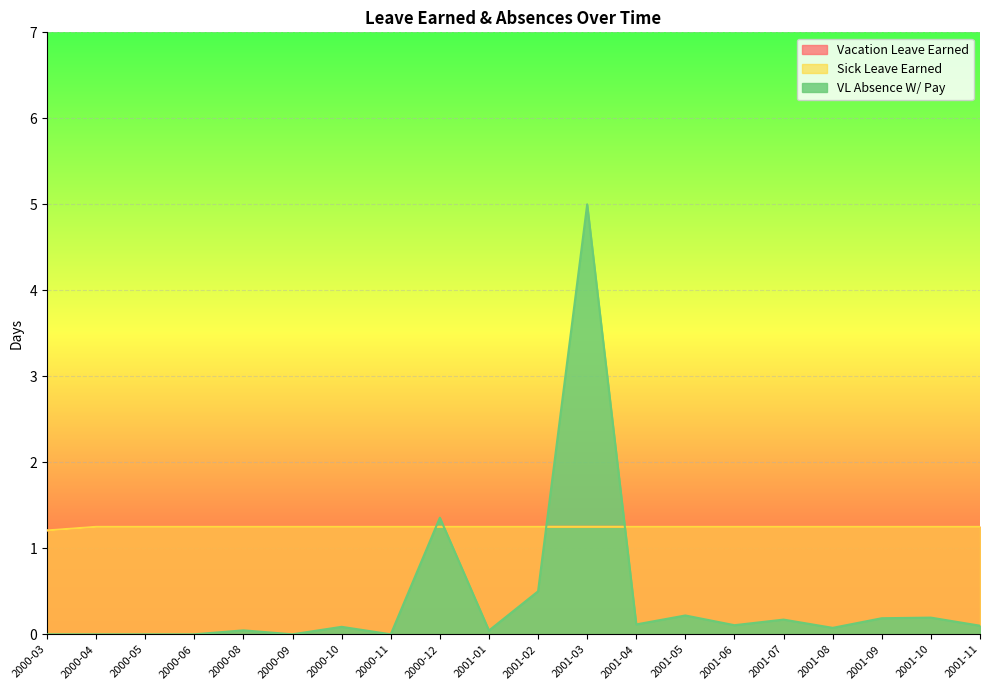

What is the total value across all series at 2001-07?

2.7